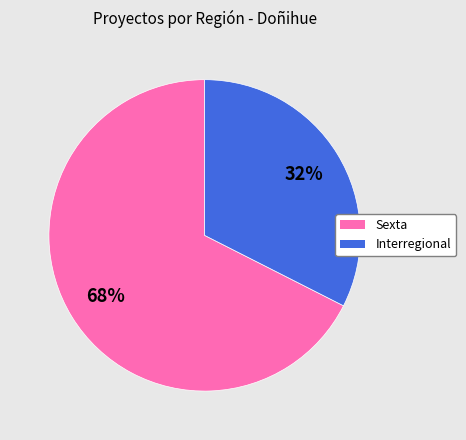

Do Interregional and Sexta together represent more than half of the pie?

Yes